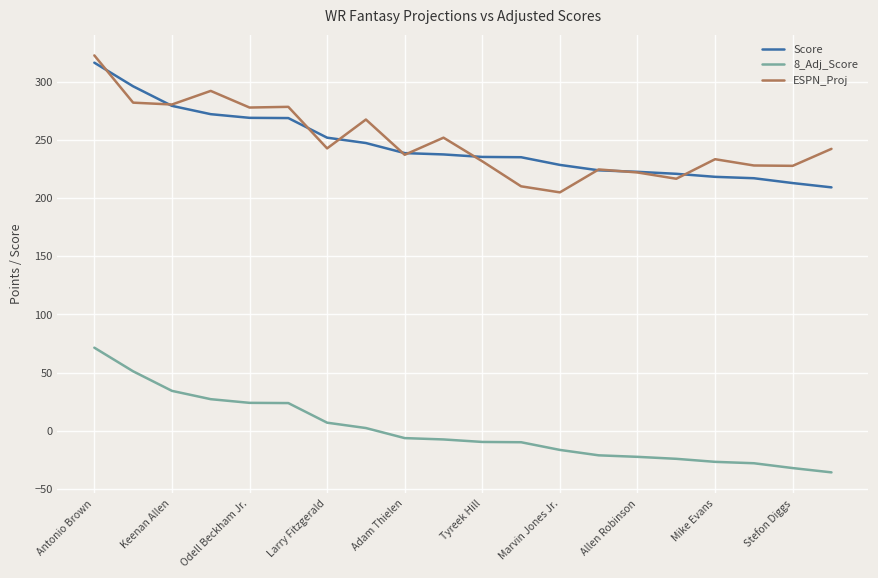

What is the minimum value for Score?

209.1